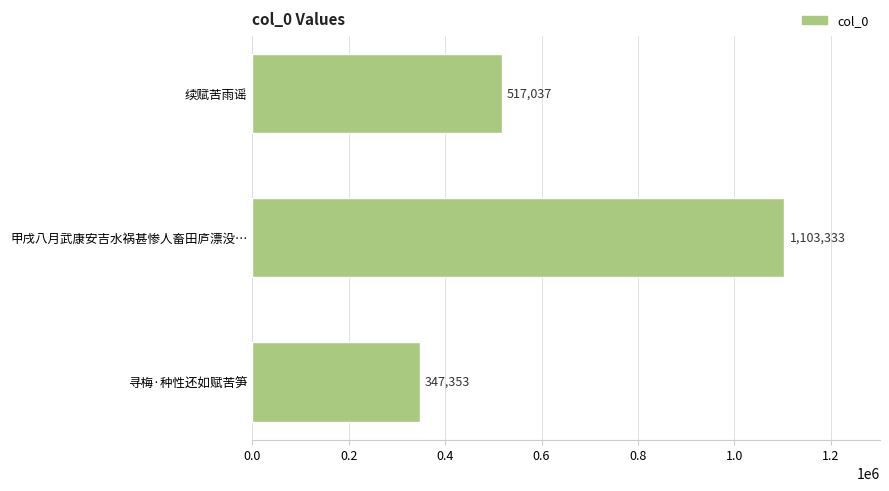

How many categories are shown in the chart?

3